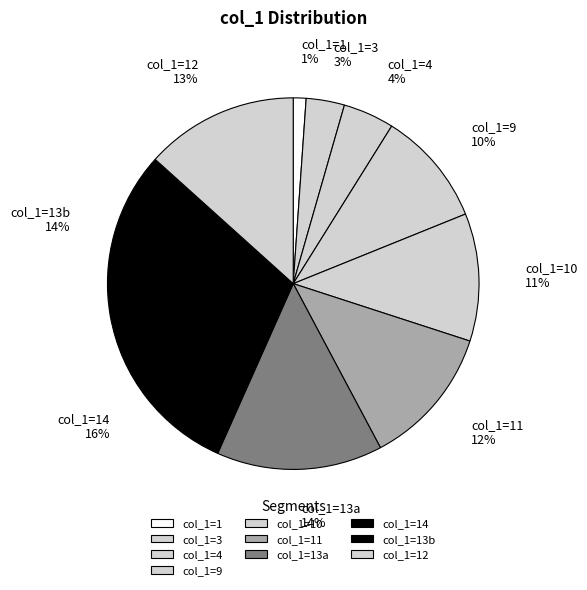

How many slices are in this pie chart?

10